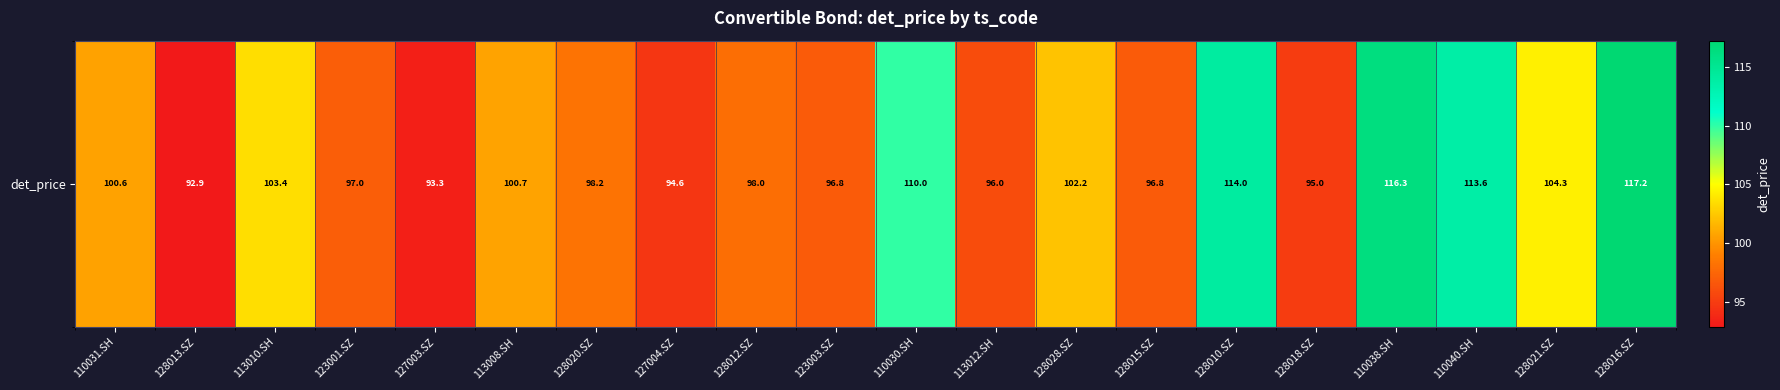

Which has a higher value, 110038.SH or 123003.SZ?

110038.SH